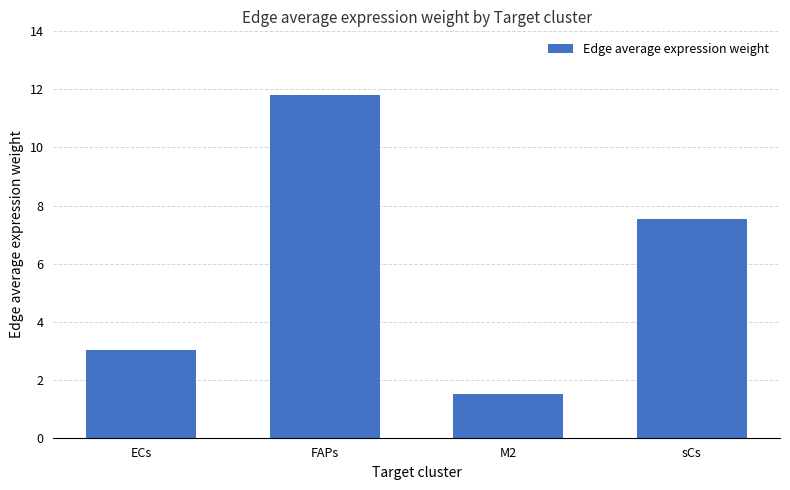

Rank the categories by value from highest to lowest.

FAPs, sCs, ECs, M2